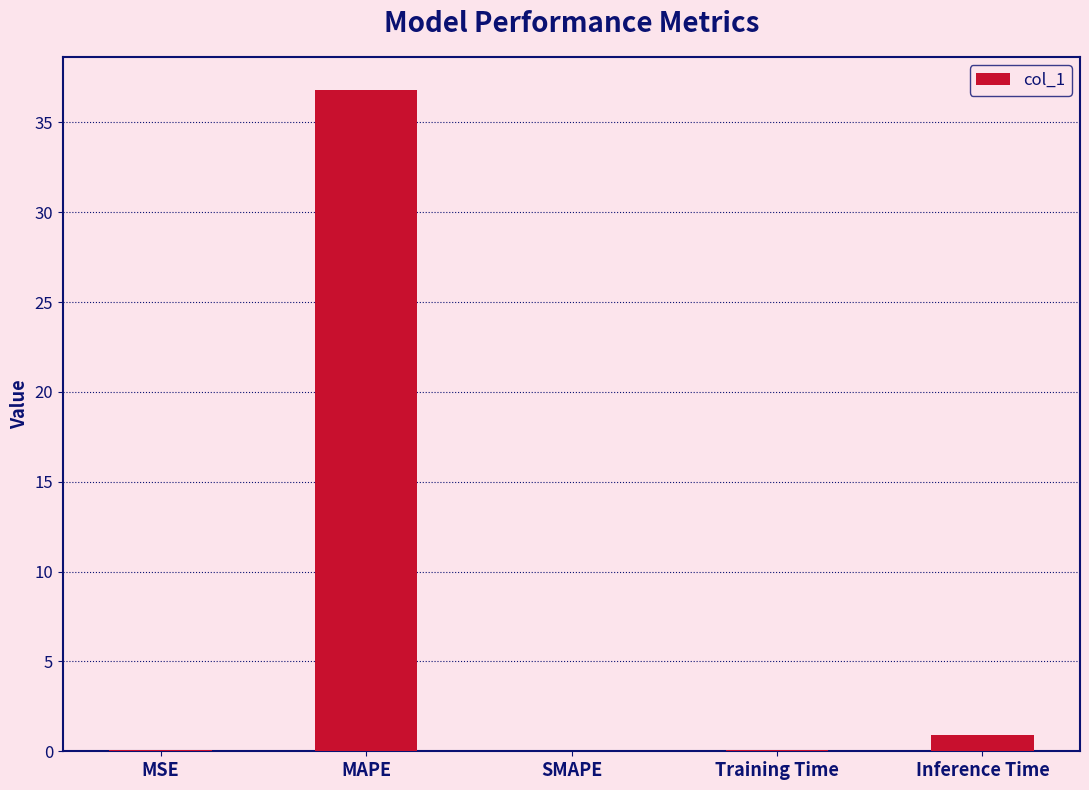

What is the sum of the values at Inference Time and SMAPE?

0.9